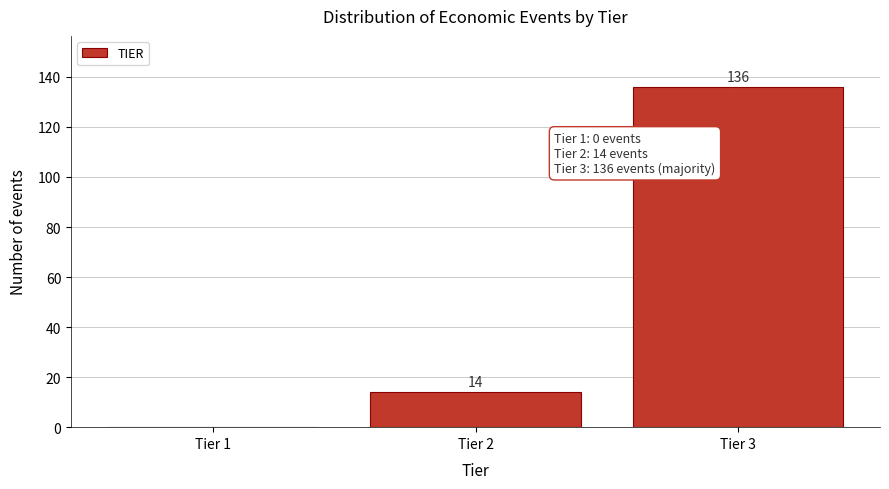

Reading left to right, extract all data points from this chart.

Tier 1=0	Tier 2=14	Tier 3=136